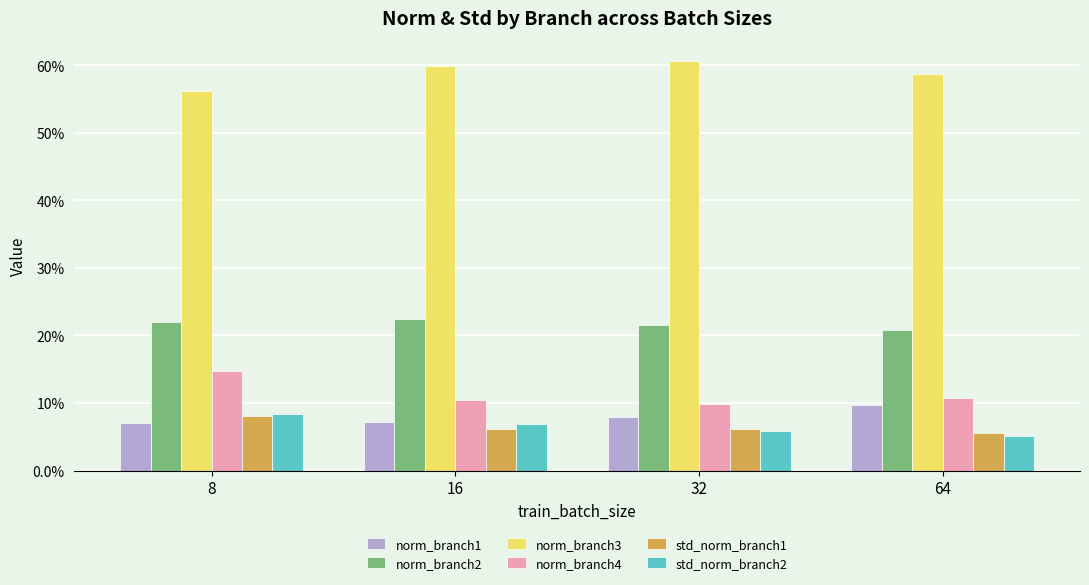

At how many categories does at least one series exceed 0?

4